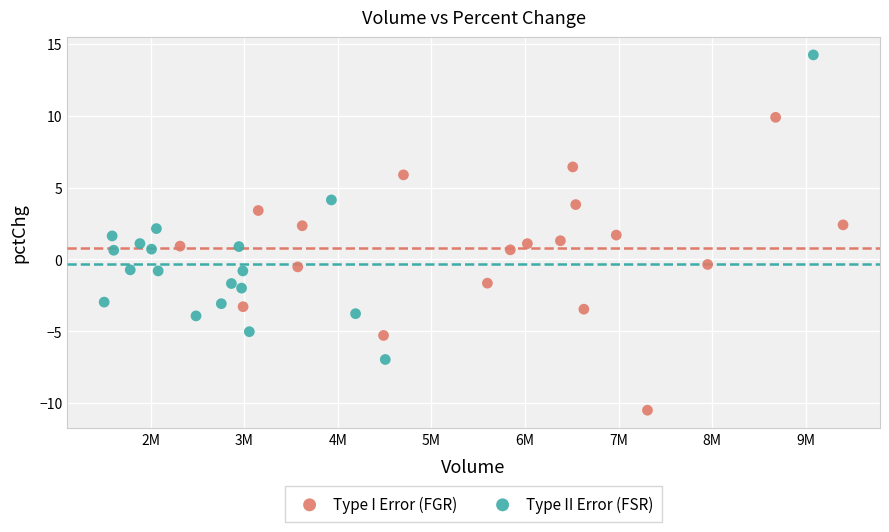

Which series reaches the minimum Y coordinate?

Type I Error (FGR)